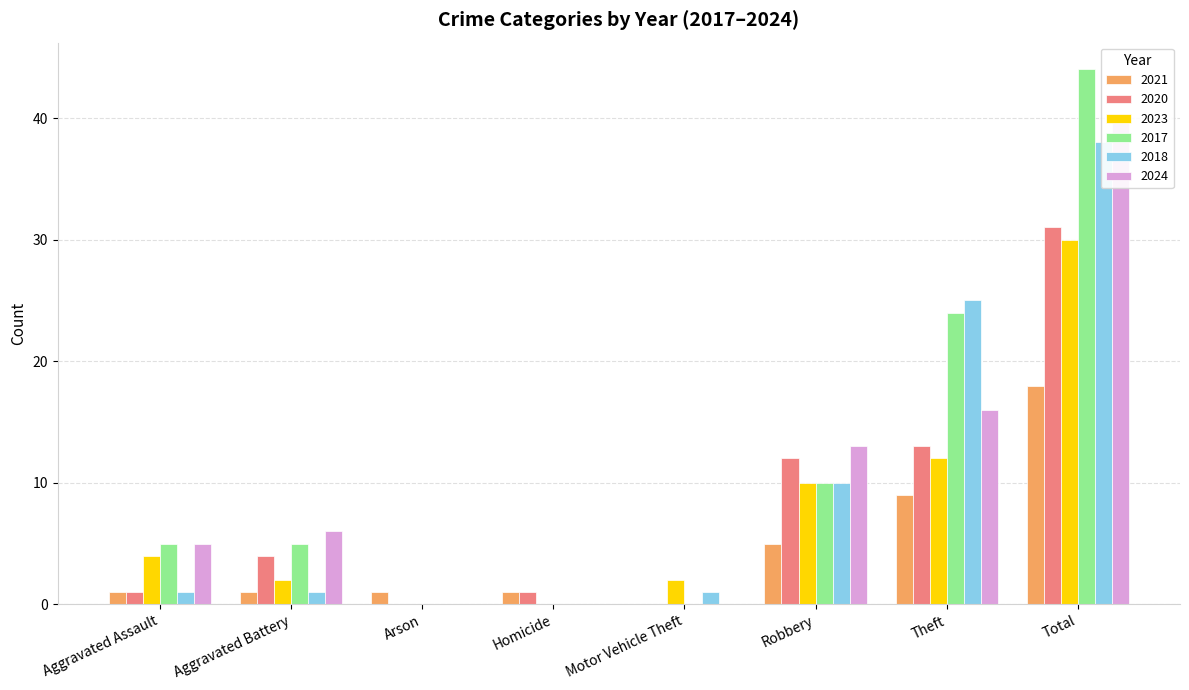

At which category does the chart reach its minimum across all series?

Motor Vehicle Theft